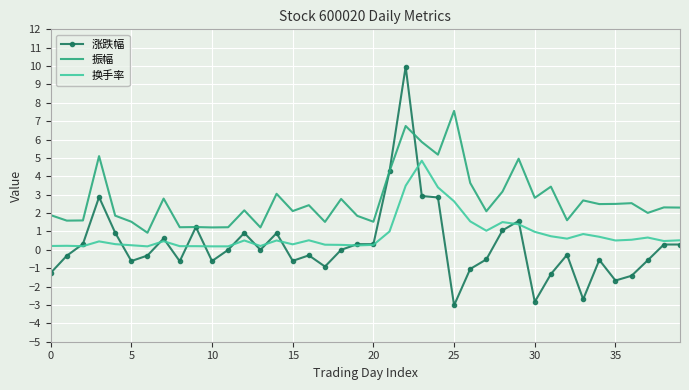

What is the minimum value for 涨跌幅?

-3.0